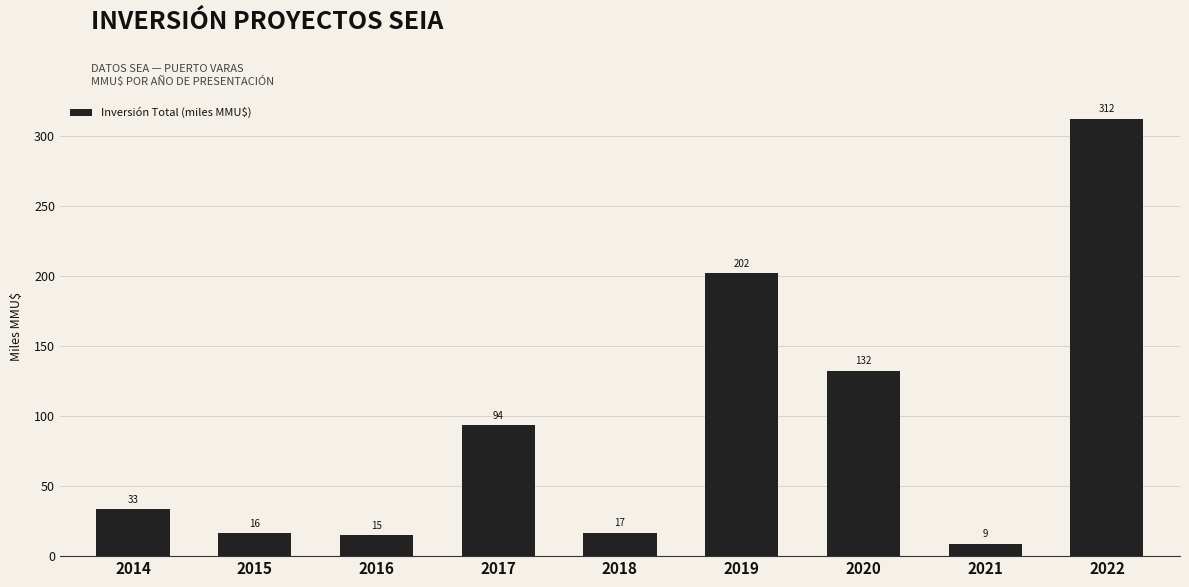

What is the difference between the maximum and minimum values?

303.0